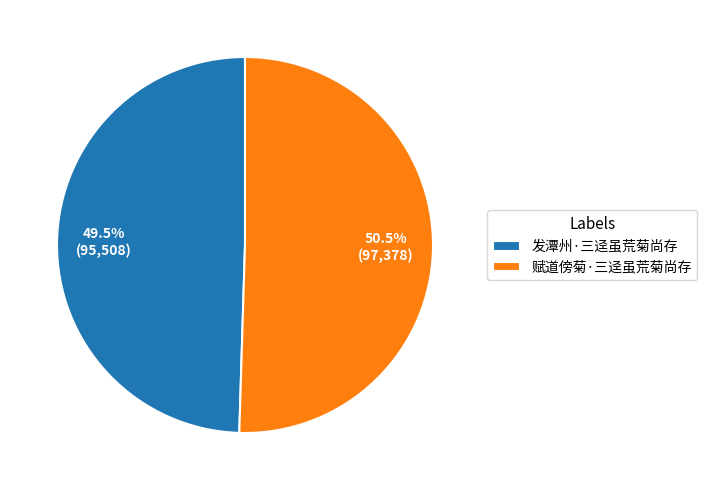

Which slice is the smallest?

发潭州·三迳虽荒菊尚存